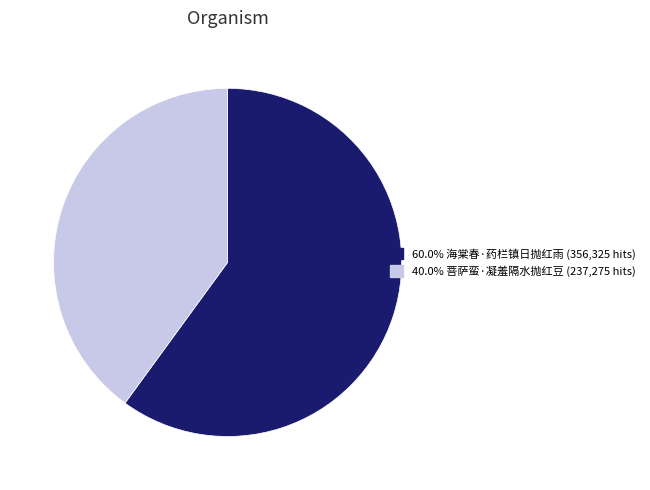

Does any single category account for the majority?

Yes